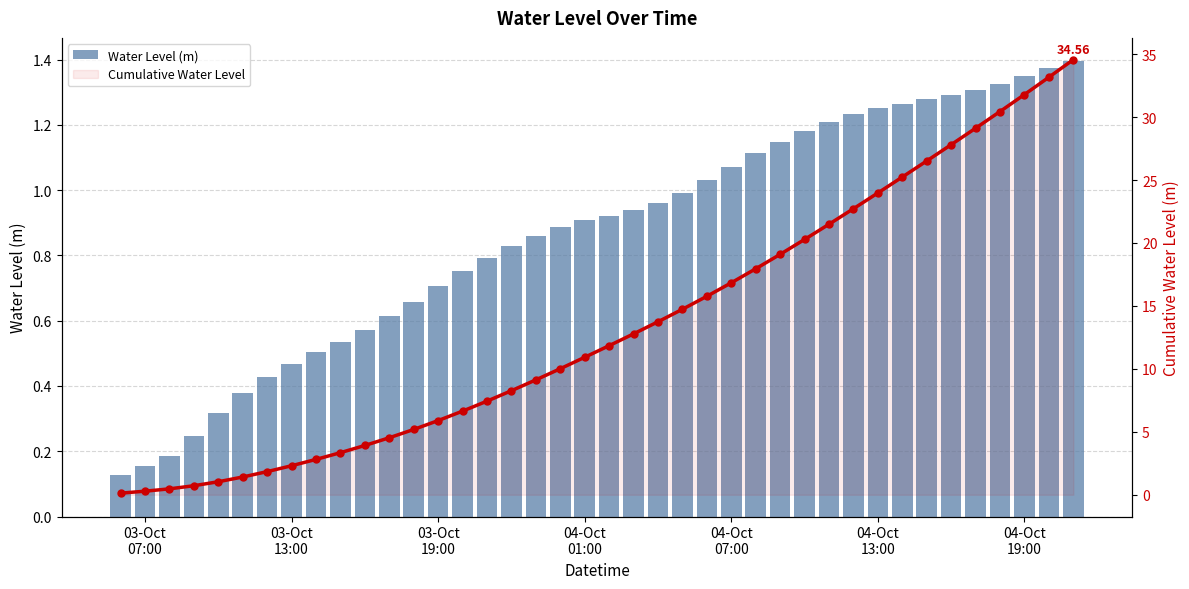

What is the difference between the Water Level (m) values at 04-Oct
07:00 and 31?

0.9